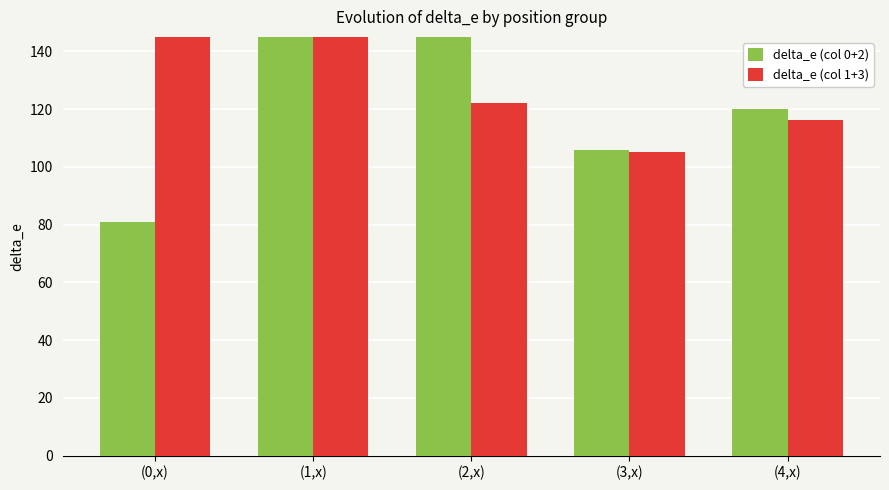

What is the difference between the maximum and second lowest values in the delta_e (col 0+2) series?

52.9